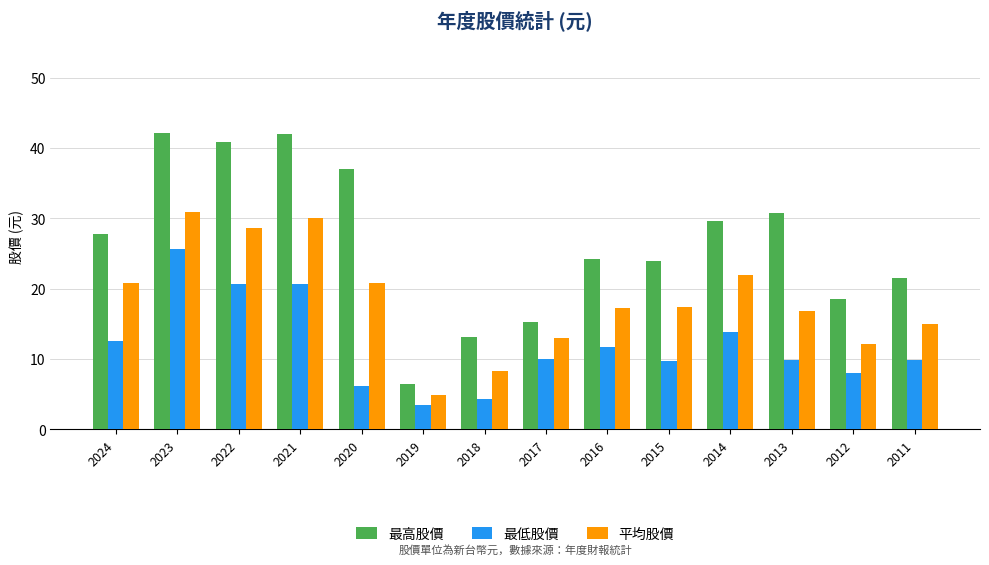

The value of 平均股價 at 2018 is 13.8. True or false?

False